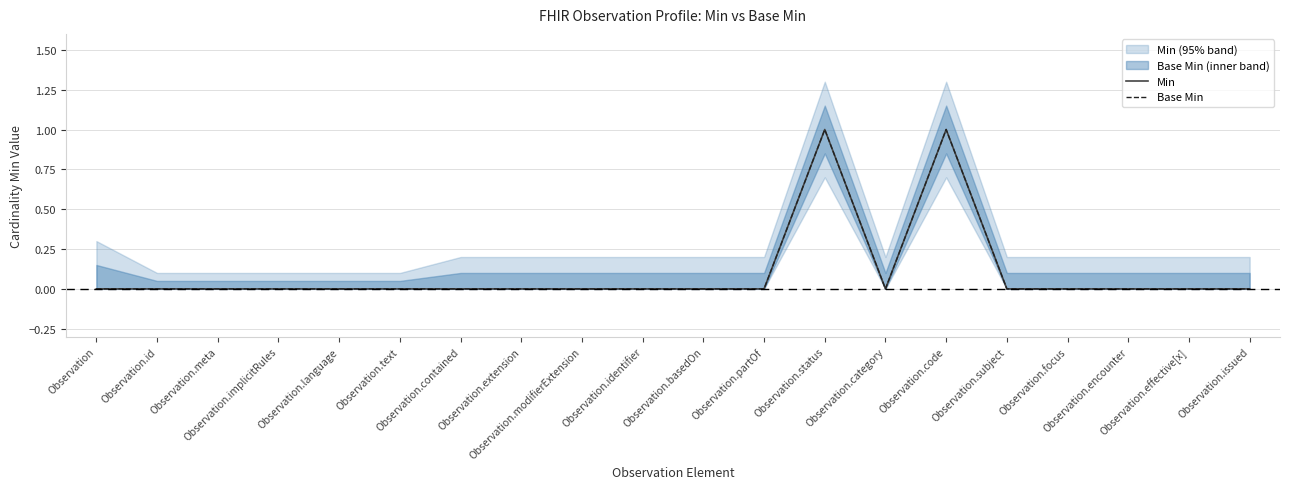

At Observation.extension, list the series in order from largest to smallest.

Min, Base Min